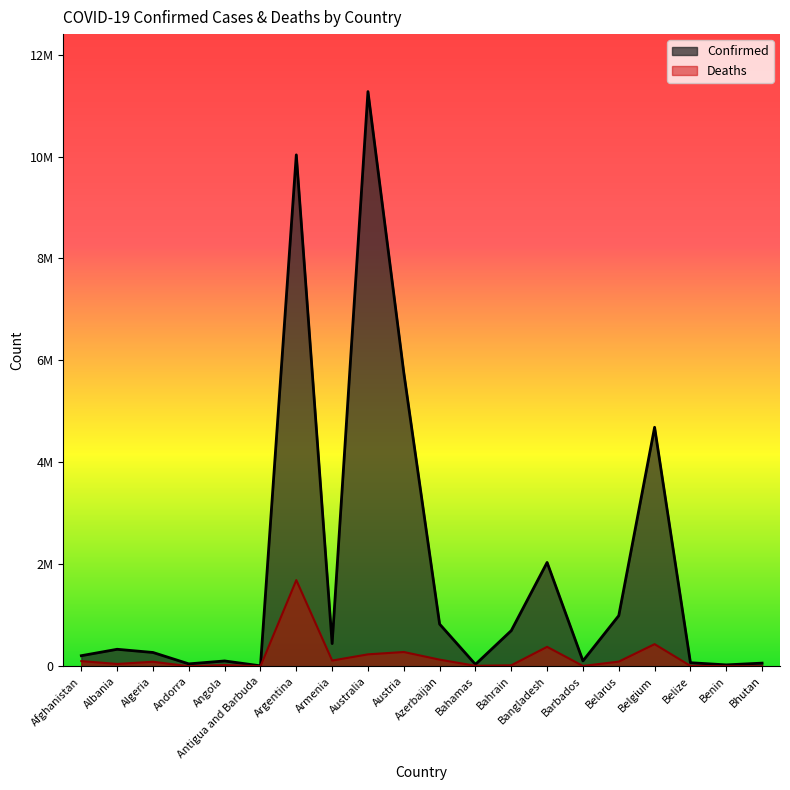

How many data points in Confirmed are above 334124?

9